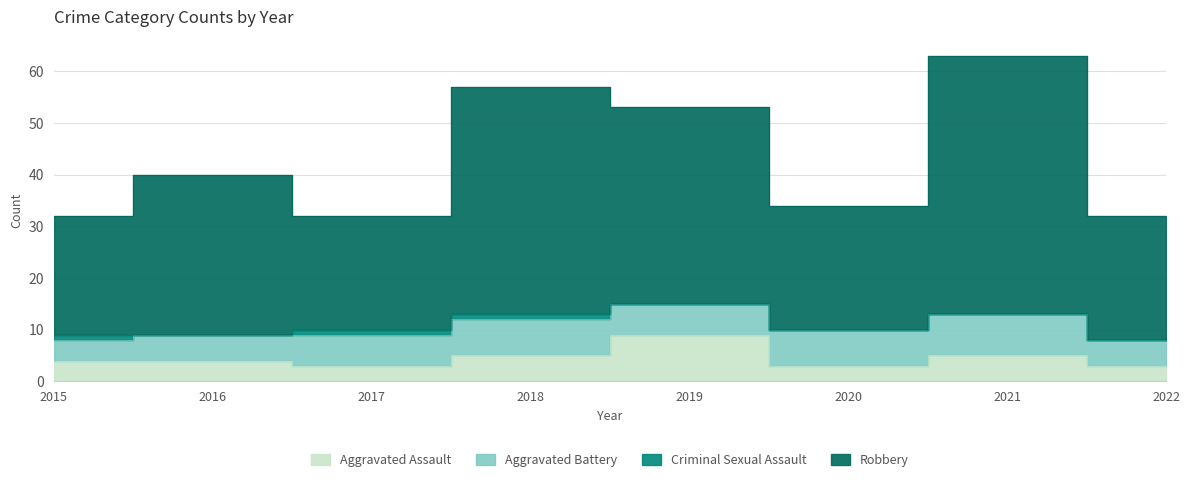

True or false: Aggravated Assault has a value of 2 at 2017.

False